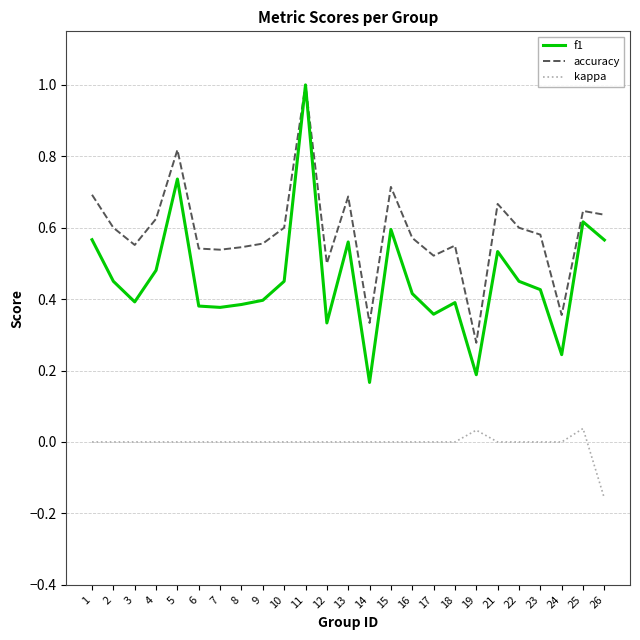

At which category is the sum across all series the highest?

11